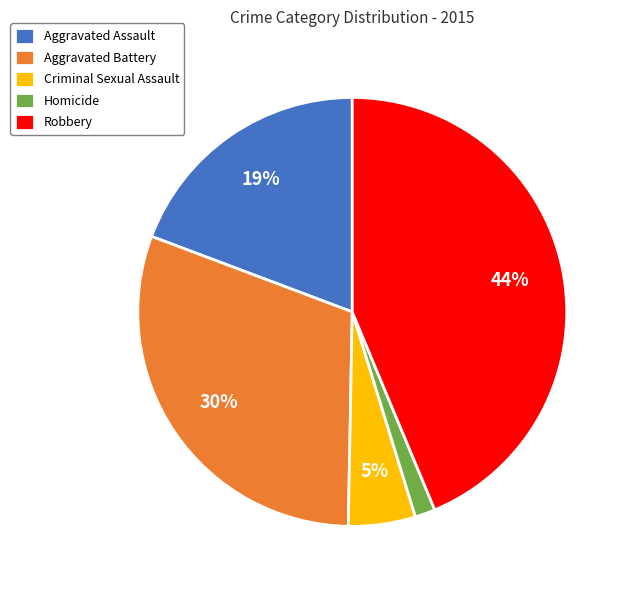

To the nearest percent, what percentage of the pie is Aggravated Battery?

30%